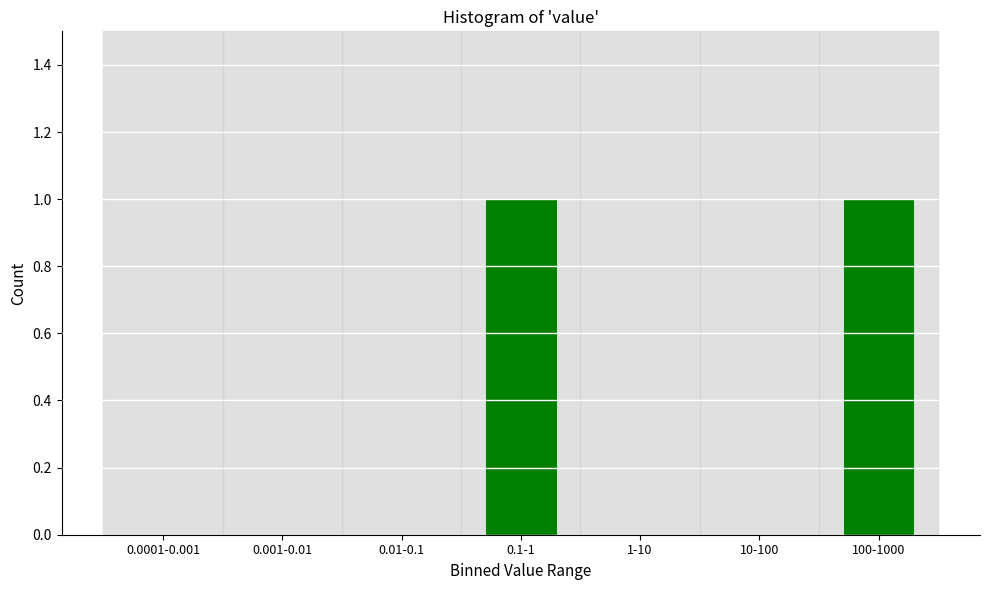

Reading right to left, transcribe all the data shown in this chart.

100-1000=1	10-100=0	1-10=0	0.1-1=1	0.01-0.1=0	0.001-0.01=0	0.0001-0.001=0